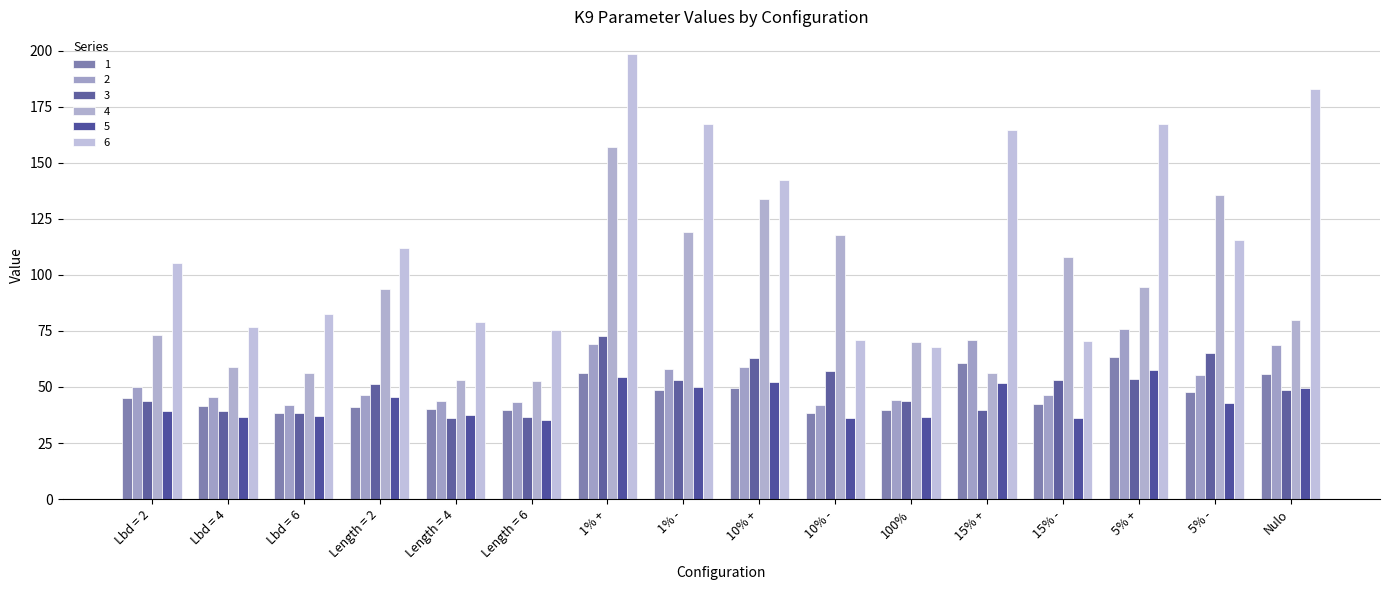

Rank the series by their maximum value, from lowest to highest.

5, 1, 3, 2, 4, 6